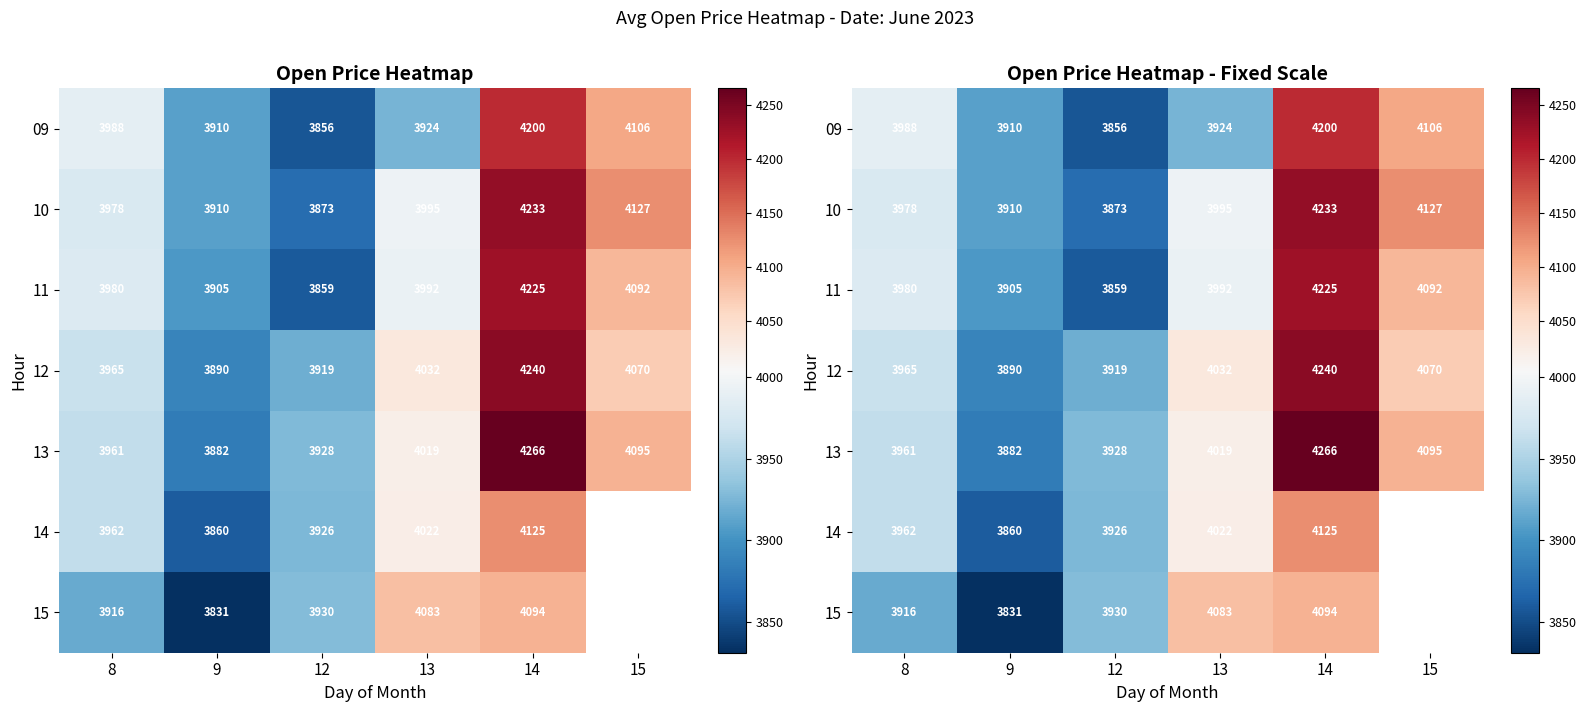

At how many categories does at least one series exceed 4188?

1